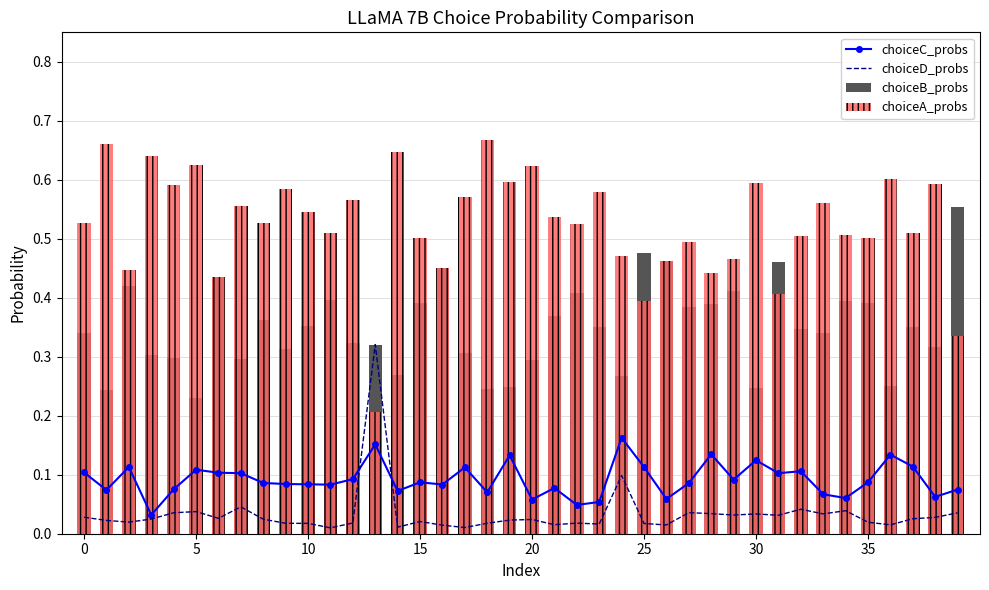

Which label corresponds to the smallest value in the chart?

11